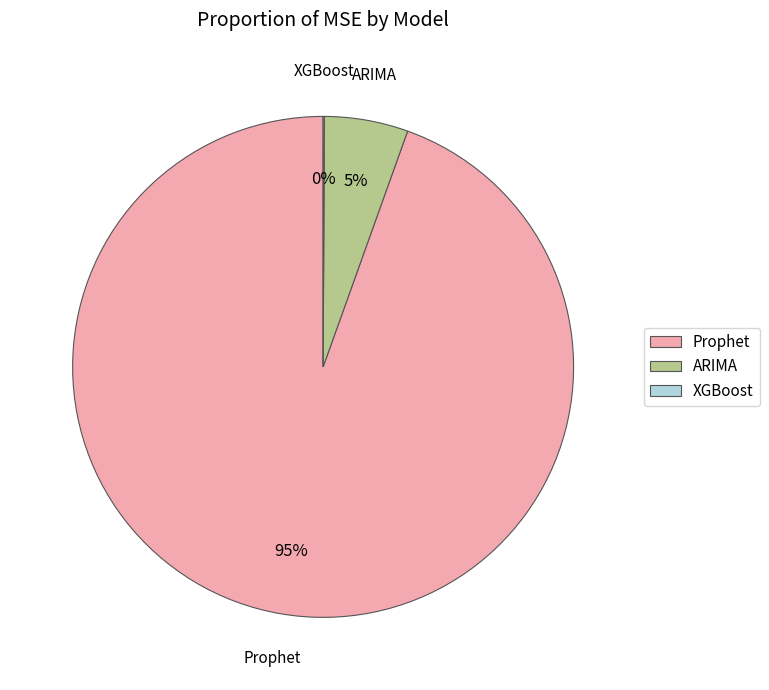

True or false: Prophet accounts for 99% of the total.

False